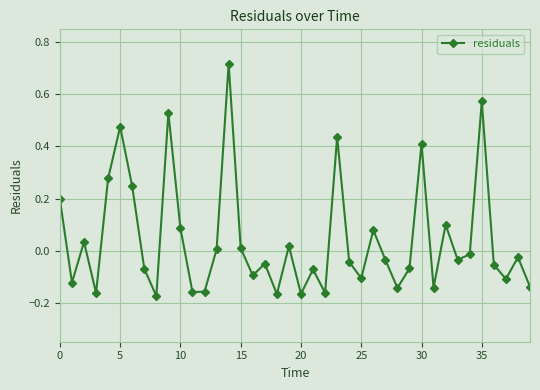

True or false: there are more than 1 points higher than both neighbors.

True